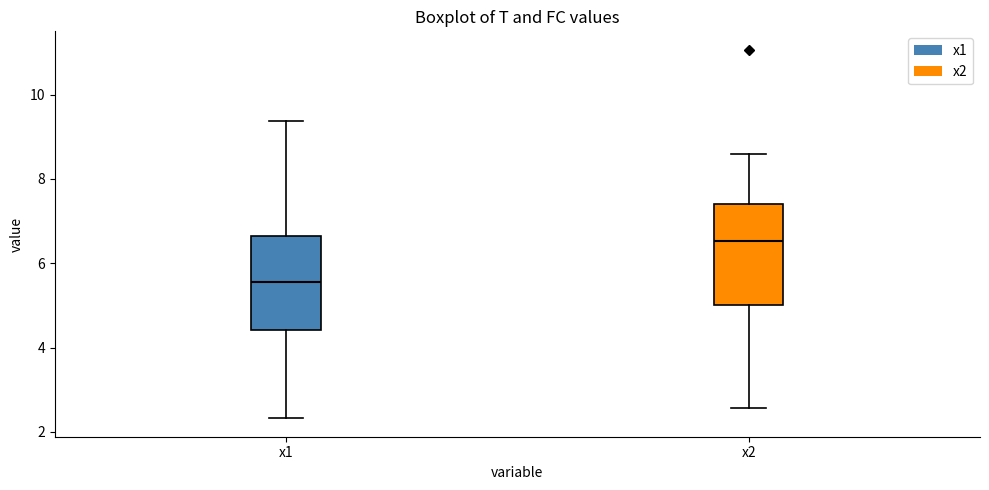

Reading left to right, transcribe this box plot: for each box, give where its median line is, the range the box spans, and where its two whiskers end, as read against the y-axis. The values are not printed on the chart, so give them approximately, as read against the axis.

x1: median 5.6, box 4.4 to 6.6, whiskers 2.4 to 9.4
x2: median 6.6, box 5.0 to 7.4, whiskers 2.6 to 8.6